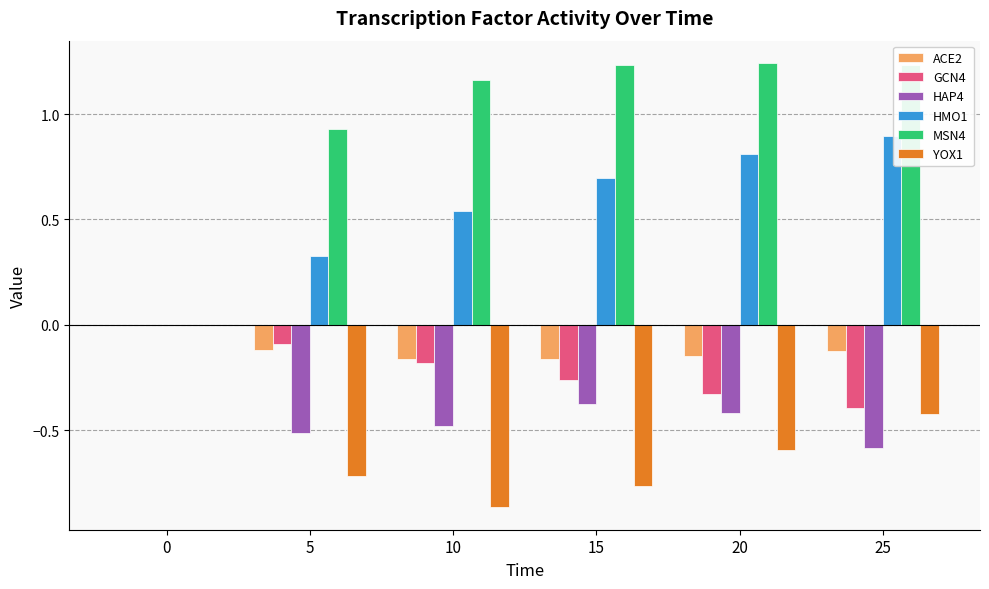

Is it true that HMO1 equals 0.8 at 20?

True